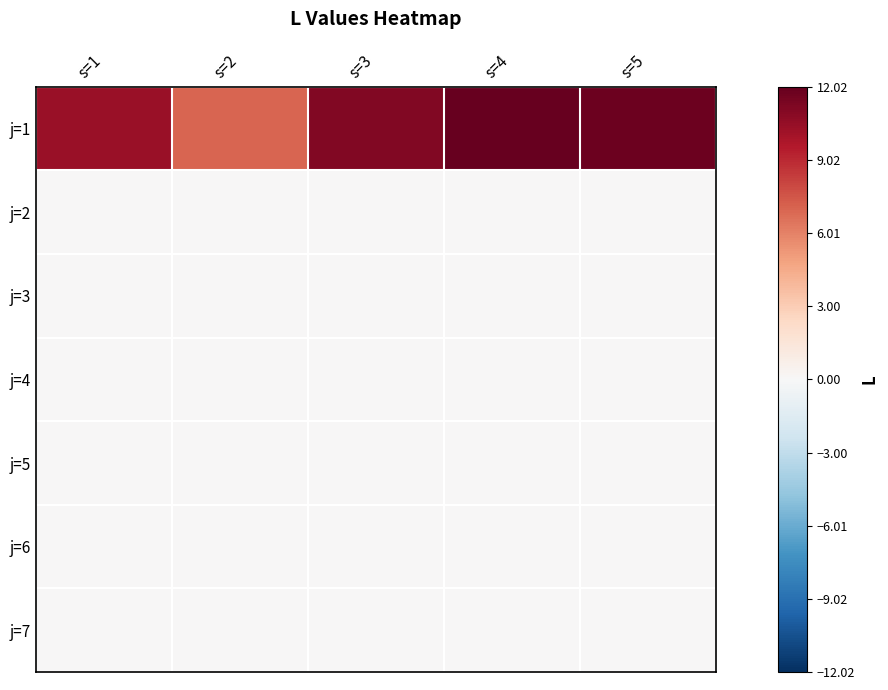

Which label corresponds to the smallest value in the chart?

s=1